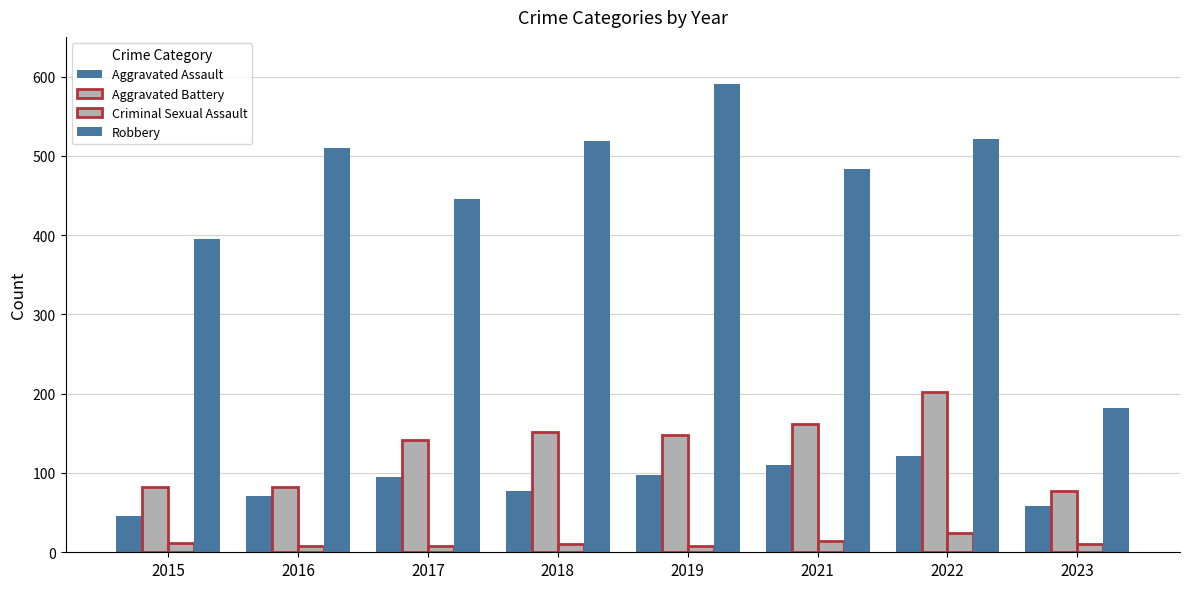

Is the value of Aggravated Assault at 2018 greater than the value of Aggravated Battery at 2022?

No